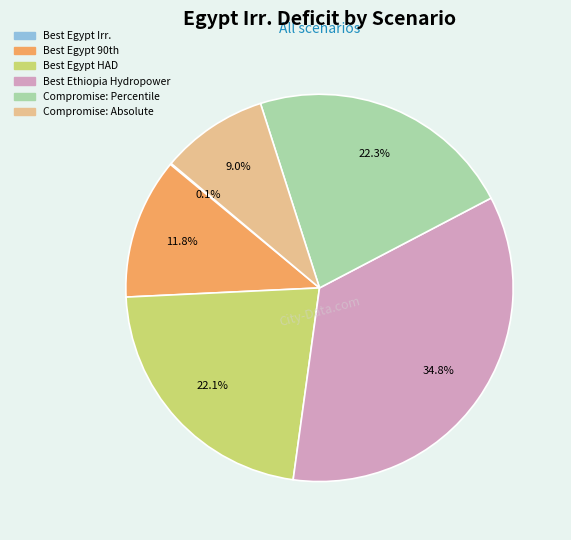

The Compromise: Percentile slice represents 22% of the pie. True or false?

True